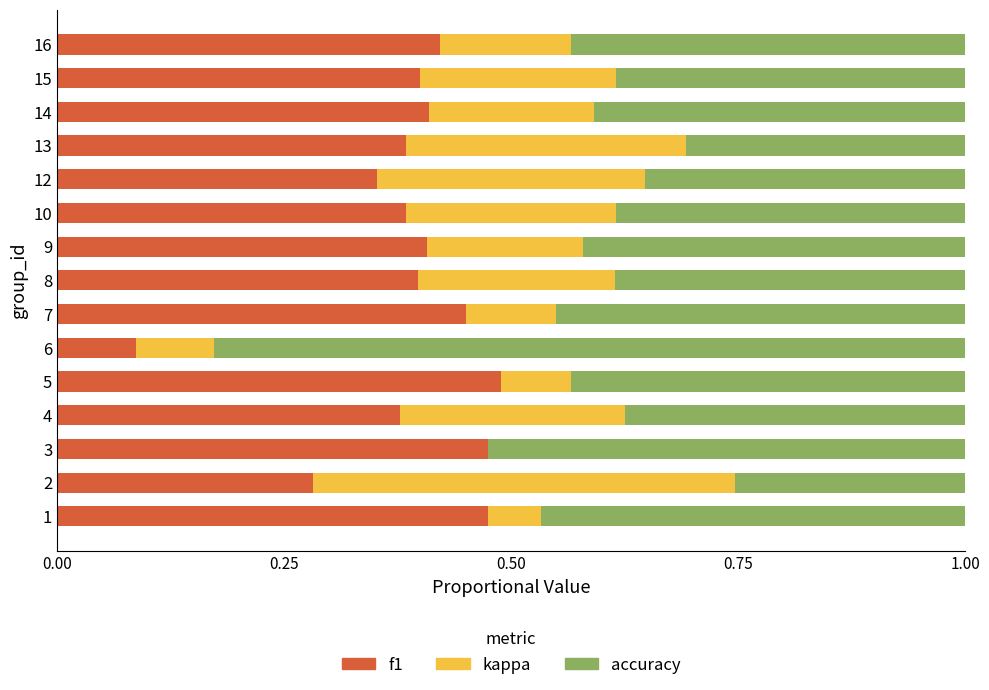

How many distinct data groups are displayed?

3